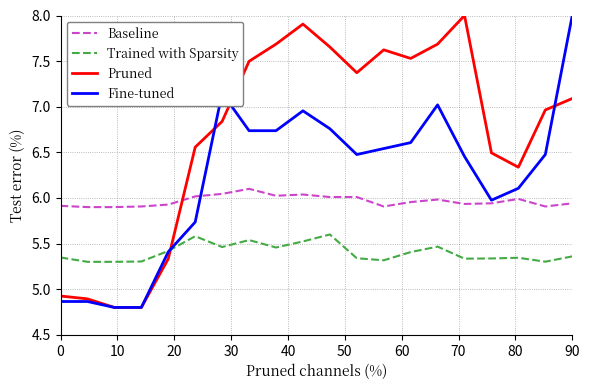

How many lines are shown in the chart?

4